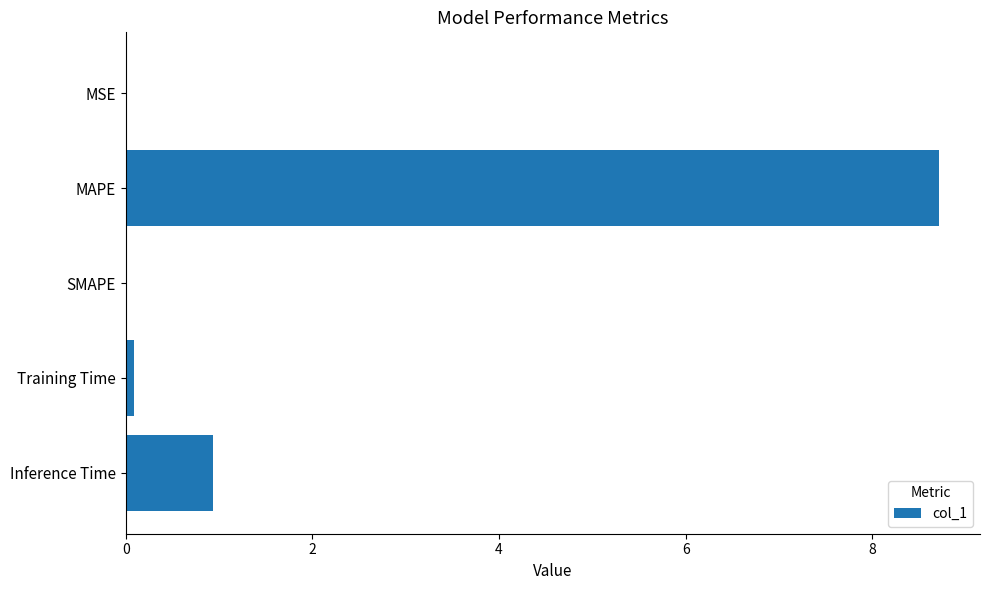

How many categories are shown in the chart?

5